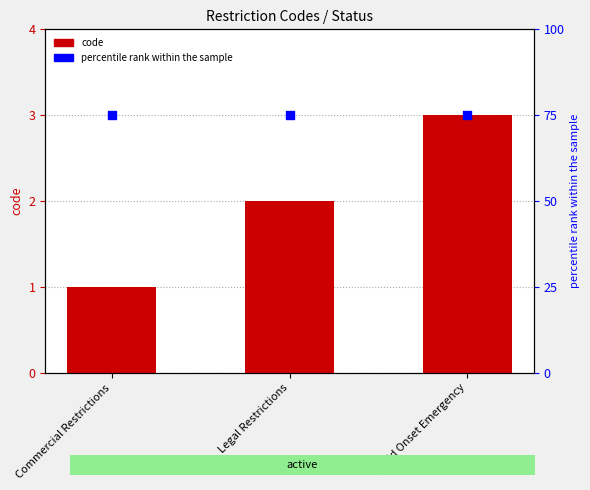

At how many categories does at least one series exceed 51?

3